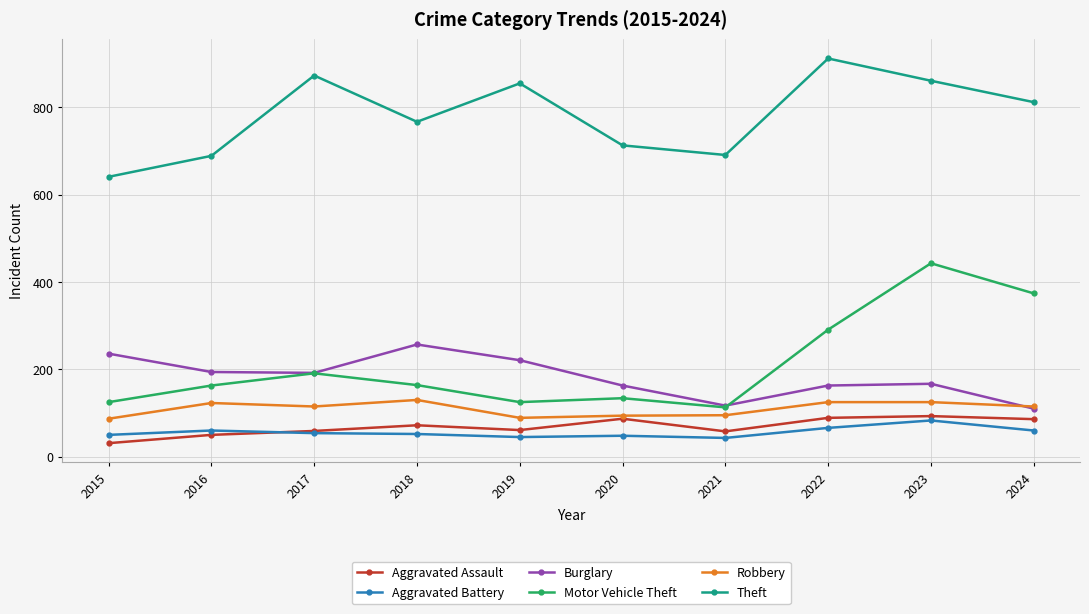

In Theft, how many points are higher than both neighbors (excluding endpoints)?

3